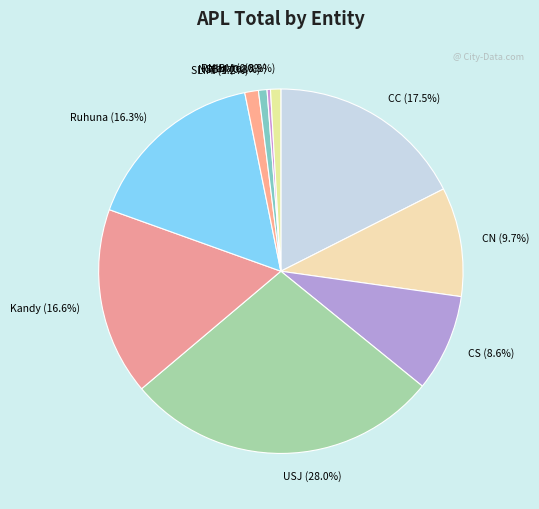

True or false: Rajarata accounts for 11% of the total.

False